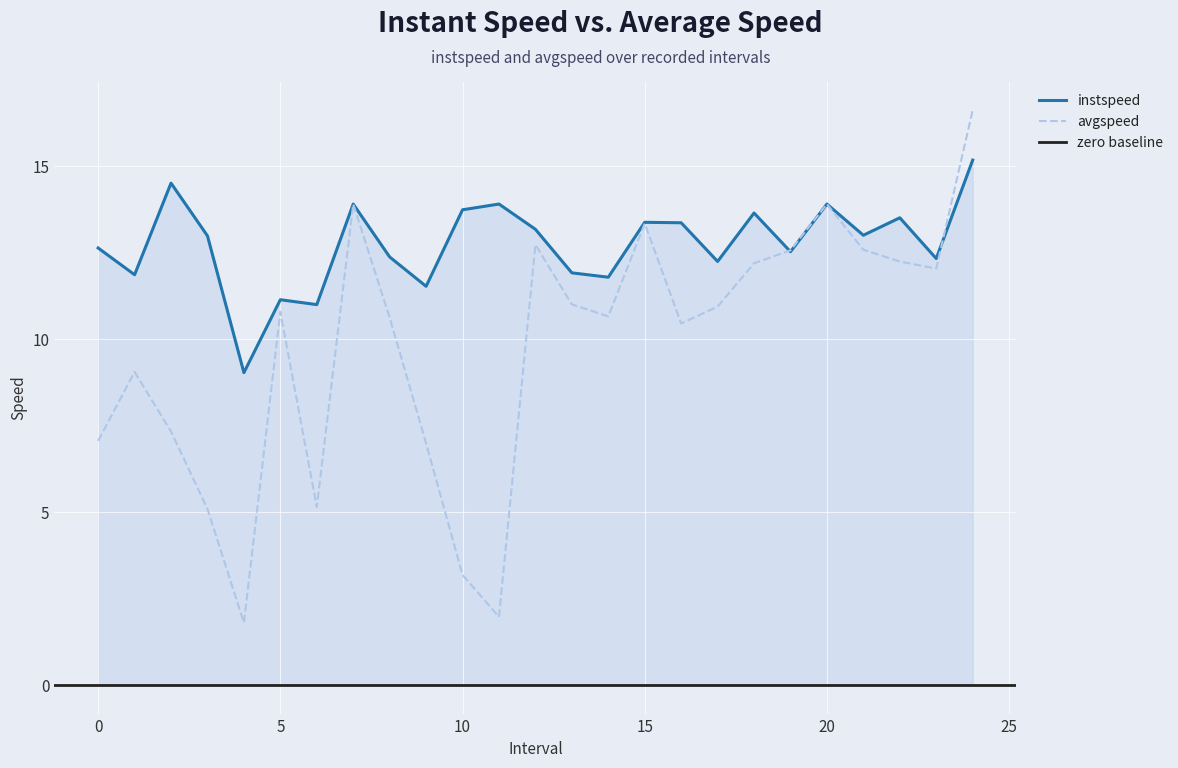

What is the difference between the avgspeed values at 9.0 and 20.0?

6.9